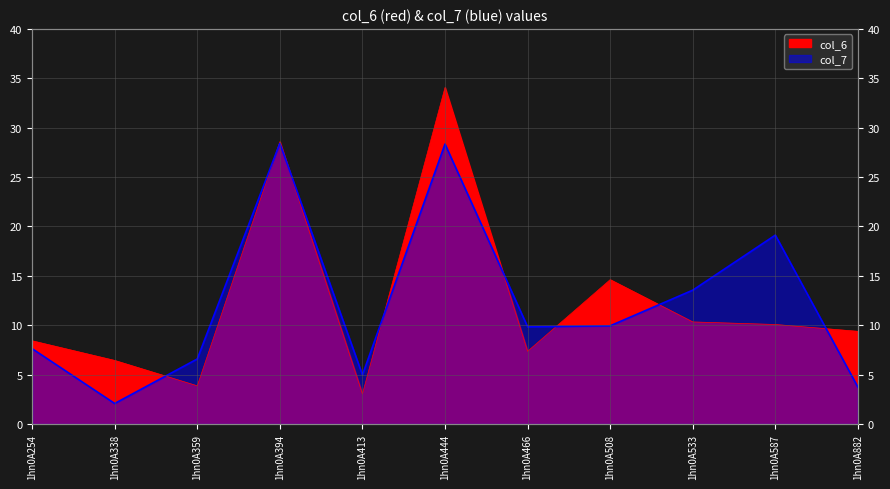

Reading right to left, list all the values displayed in this chart.

col_6: 9.4	10.1	10.3	14.6	7.4	34.1	3.0	28.6	3.9	6.4	8.4
col_7: 3.7	19.1	13.6	9.9	9.8	28.3	5.0	28.4	6.6	2.1	7.6